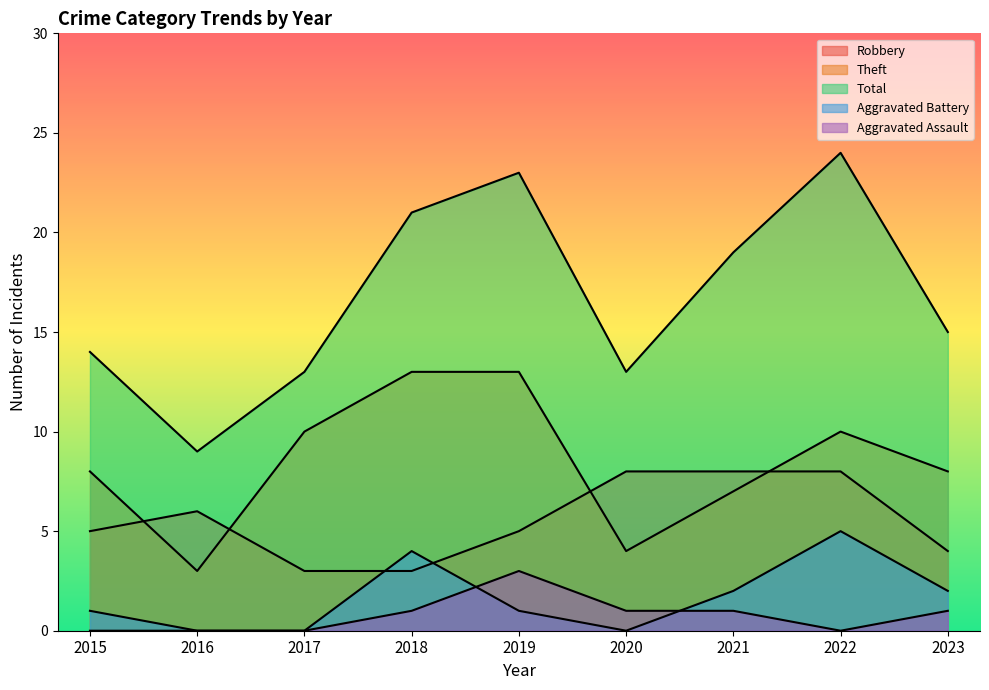

How many lines are shown in the chart?

5